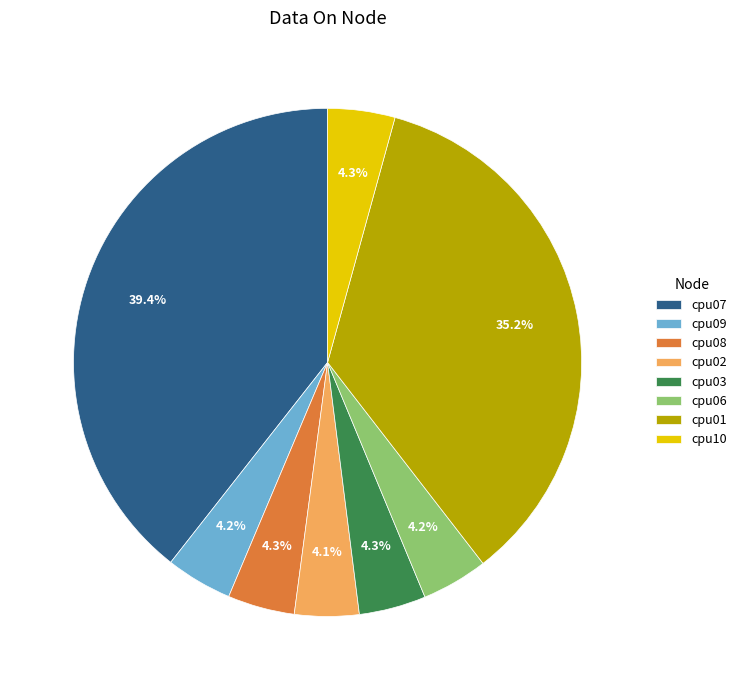

Does cpu07 account for over 50% of the chart?

No